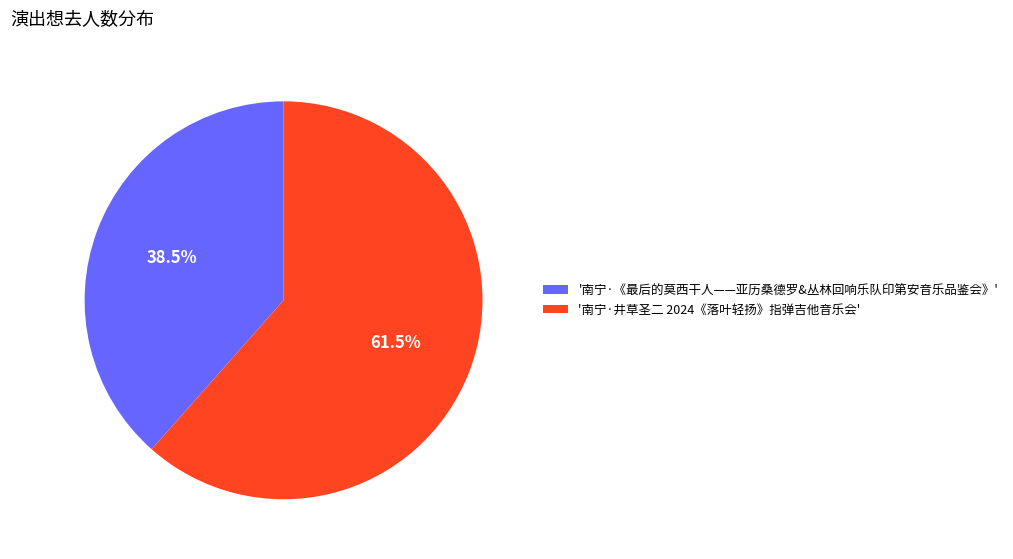

What percentage is NOT represented by '南宁·《最后的莫西干人——亚历桑德罗&丛林回响乐队印第安音乐品鉴会》'?

61.5%